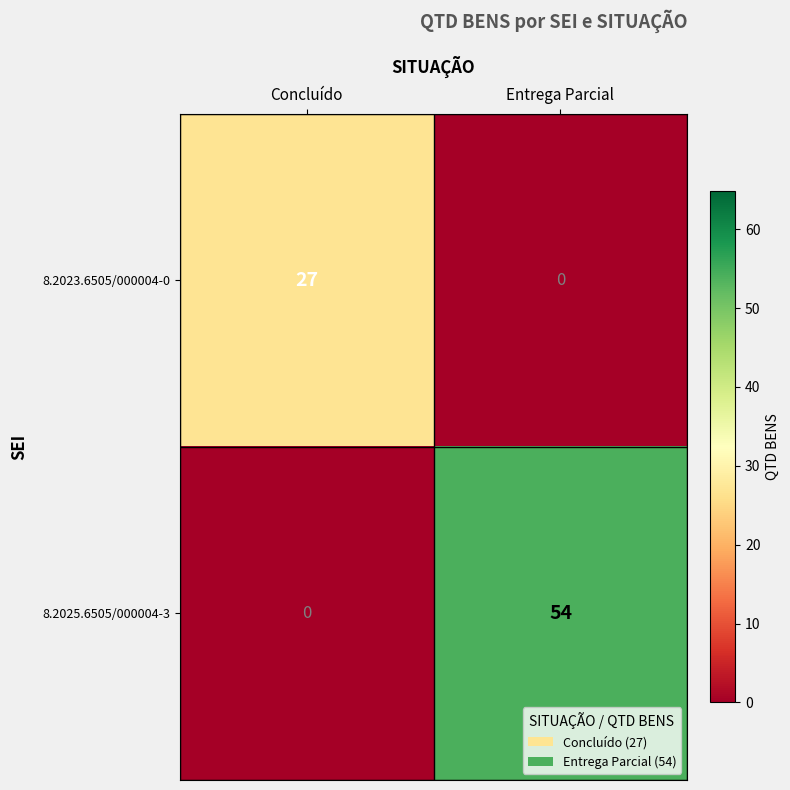

What is the sum of all 8.2023.6505/000004-0 values?

27